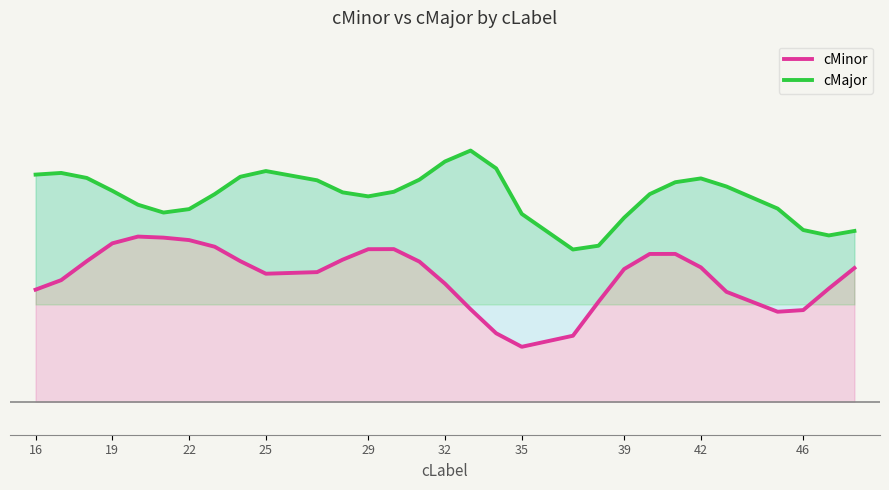

Rank the series by their maximum value, from highest to lowest.

cMajor, cMinor